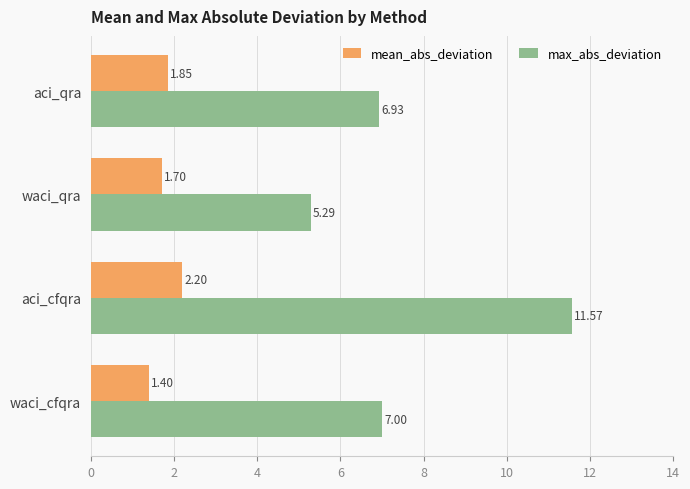

At which category is the sum across all series the highest?

aci_cfqra